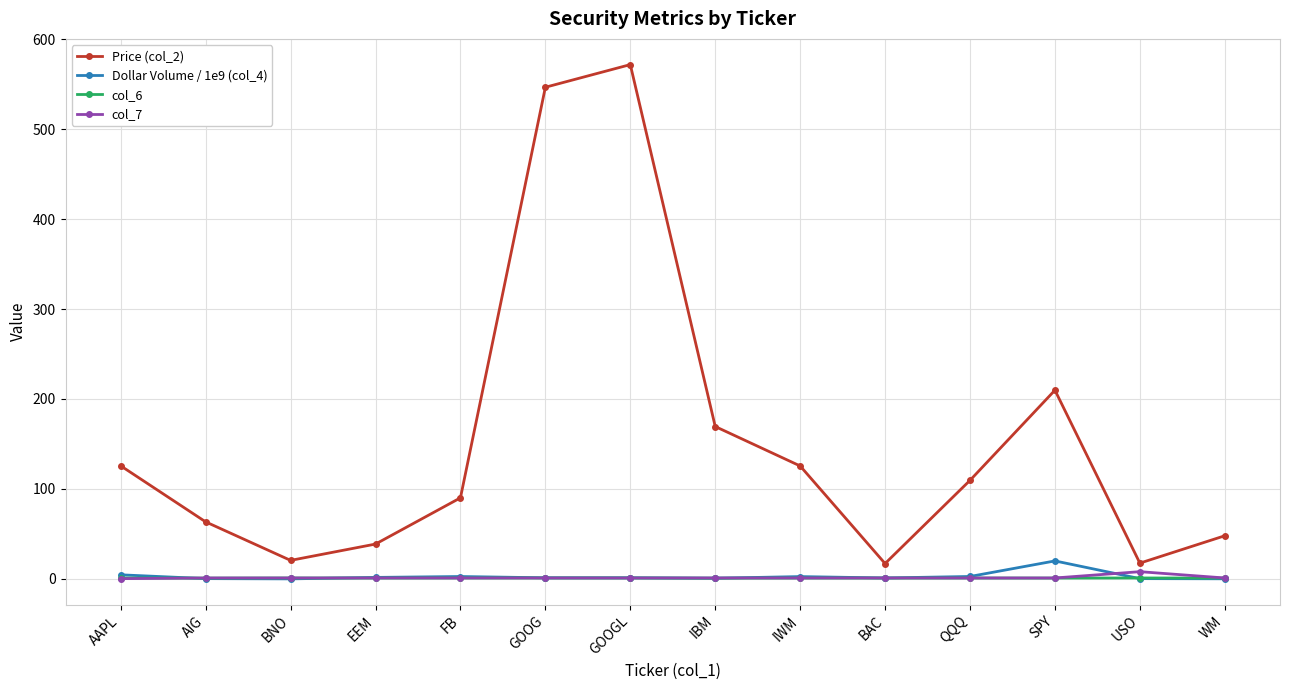

True or false: Price (col_2) and col_6 cross at least once.

False